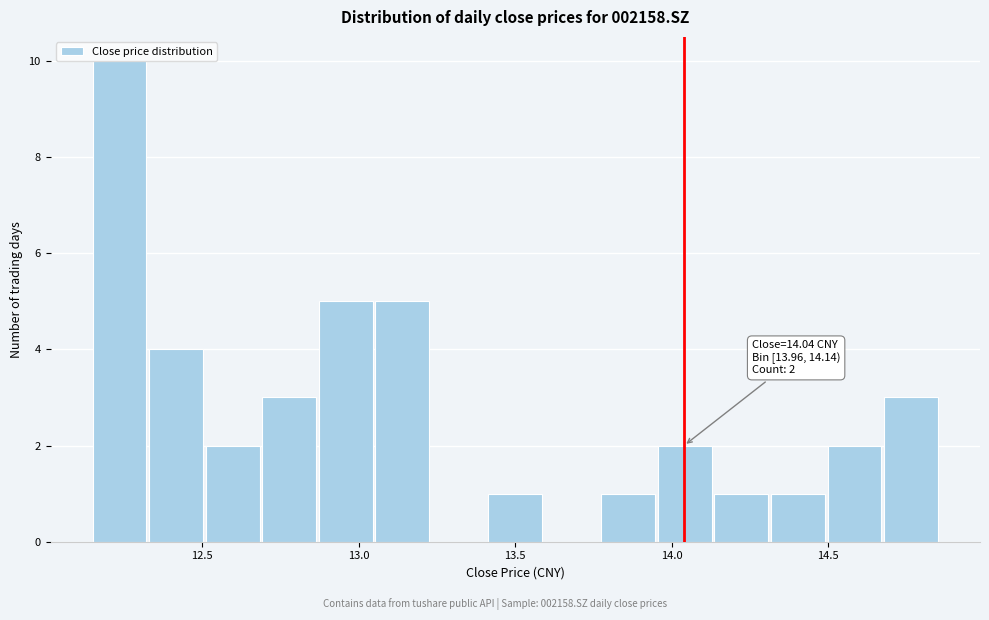

Around what value on the x-axis is the tallest bar? Give the approximate position of its centre, as read against the axis.

12.25